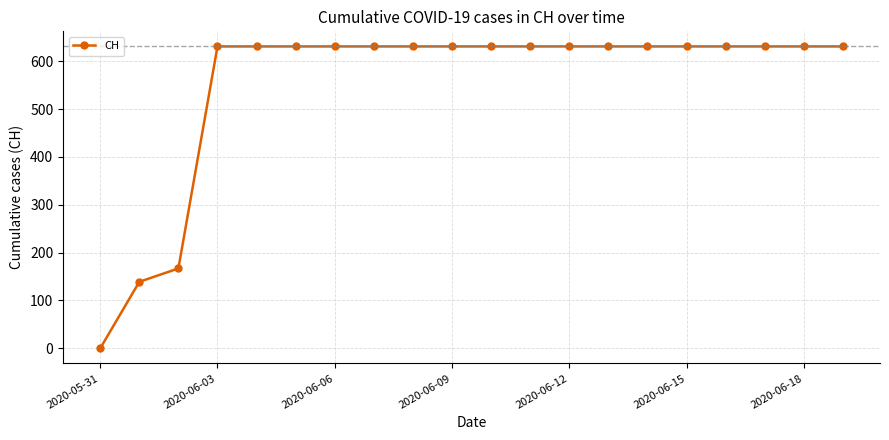

Reading left to right, transcribe all the data shown in this chart.

0	139	167	631	631	631	631	631	631	631	631	631	631	631	631	631	631	631	631	631